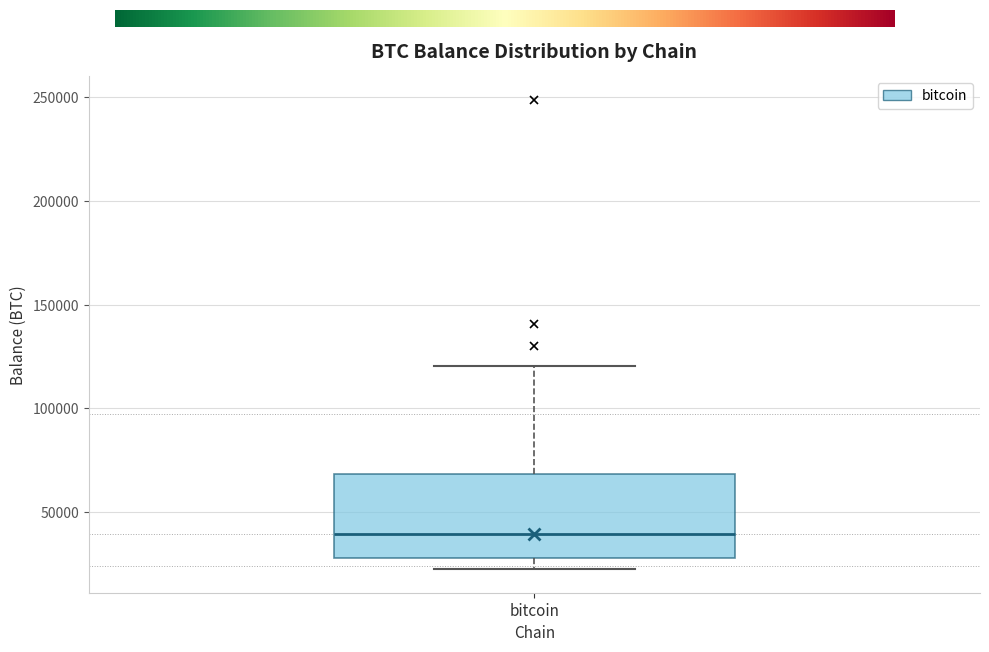

Where is the lower edge of the box for bitcoin on the y-axis? The values are not printed on the chart, so give them approximately, as read against the axis.

30000